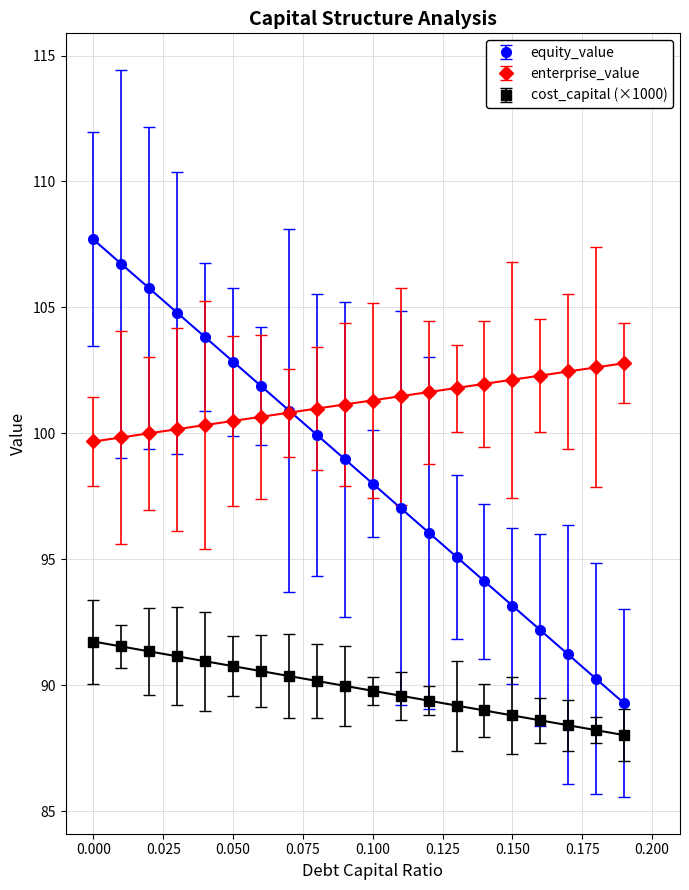

What are all the series names shown in the legend?

equity_value, enterprise_value, cost_capital (×1000)